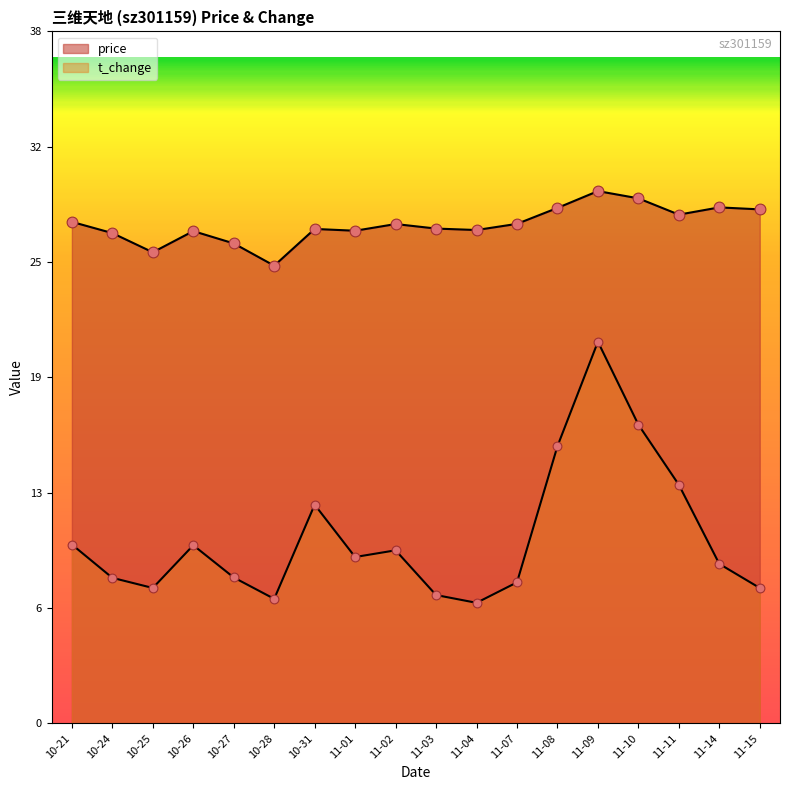

What is the total value across all series at 11-10?

45.5